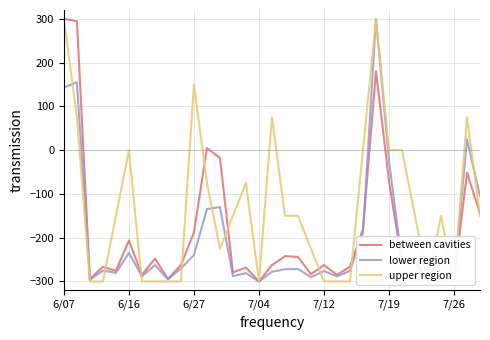

What position from the right is 28?

5